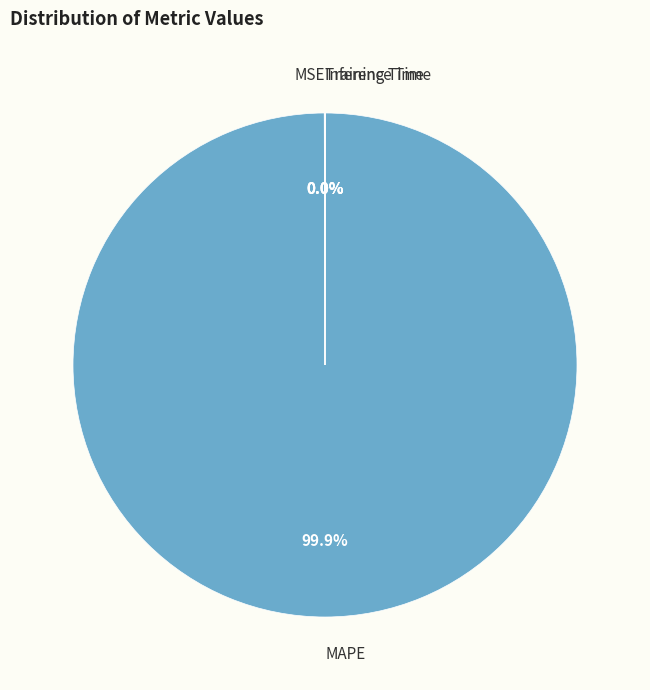

Which slice is the largest?

MAPE